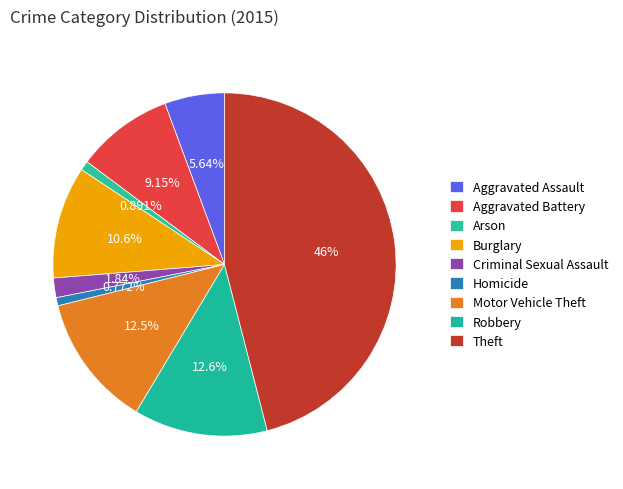

How many segments does this pie chart have?

9